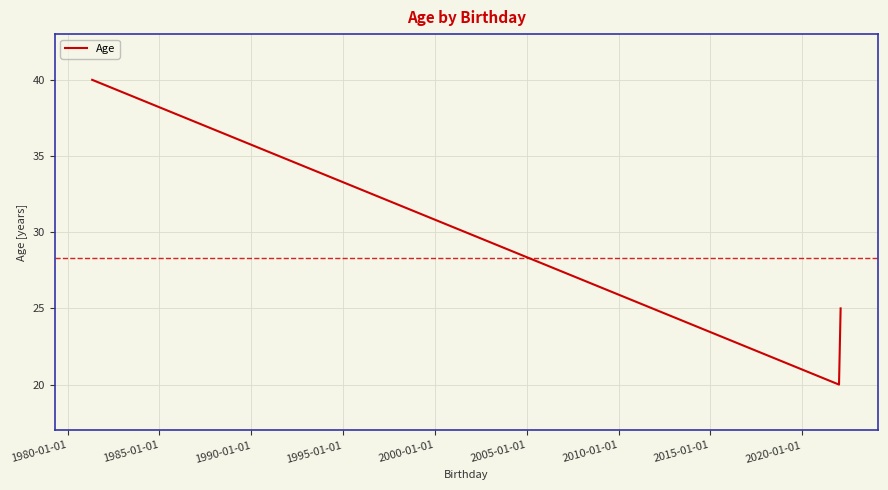

What is the average value?

28